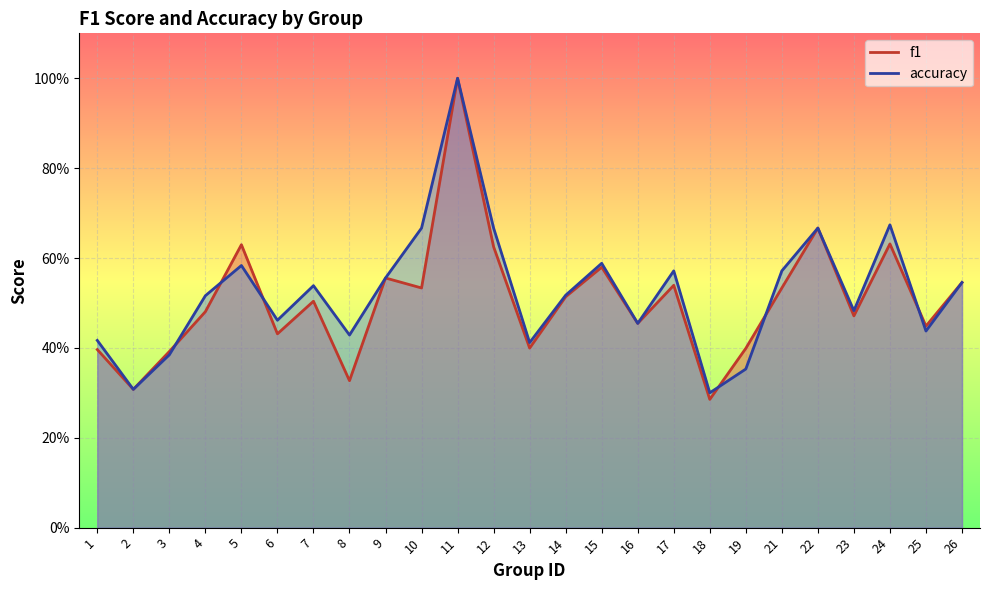

Does the chart display data point markers on the line(s)?

No